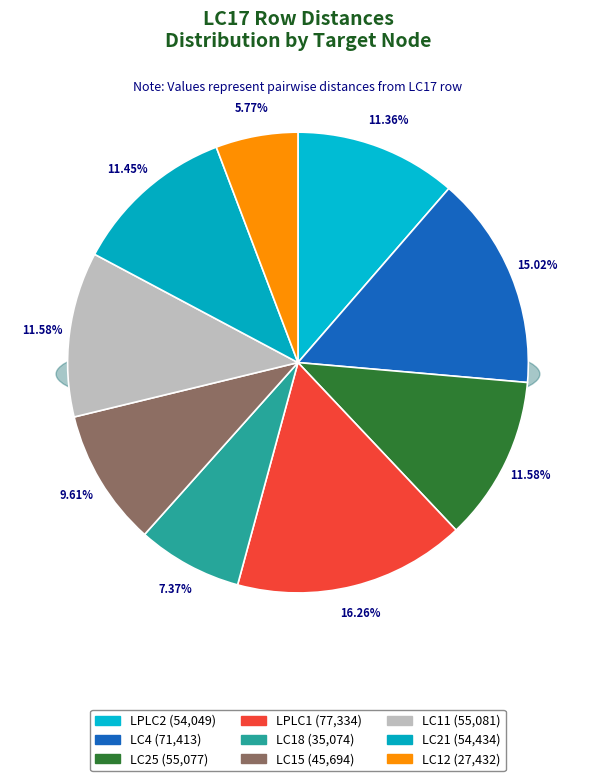

What is the total percentage of LC11 and LPLC1?

27.8%